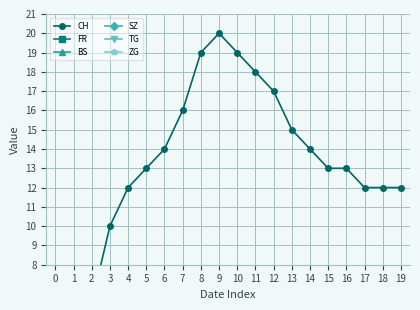

At 18, list the series in order from largest to smallest.

CH, FR, ZG, BS, SZ, TG